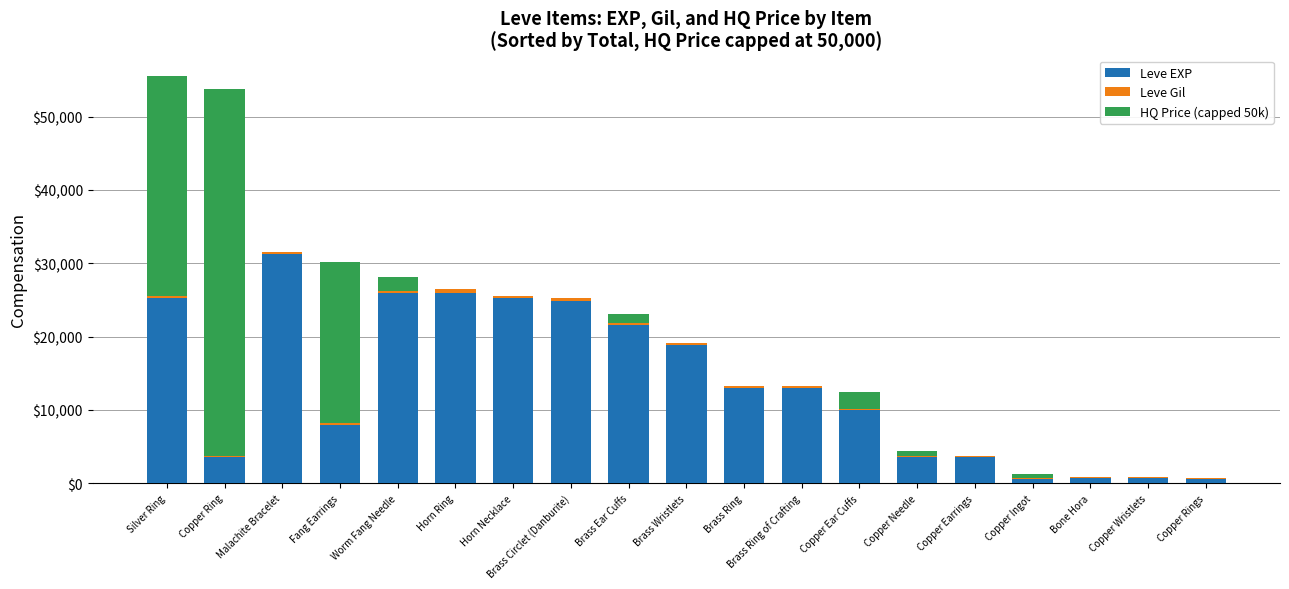

The value of Leve EXP at Brass Ring of Crafting is 19752.5. True or false?

False